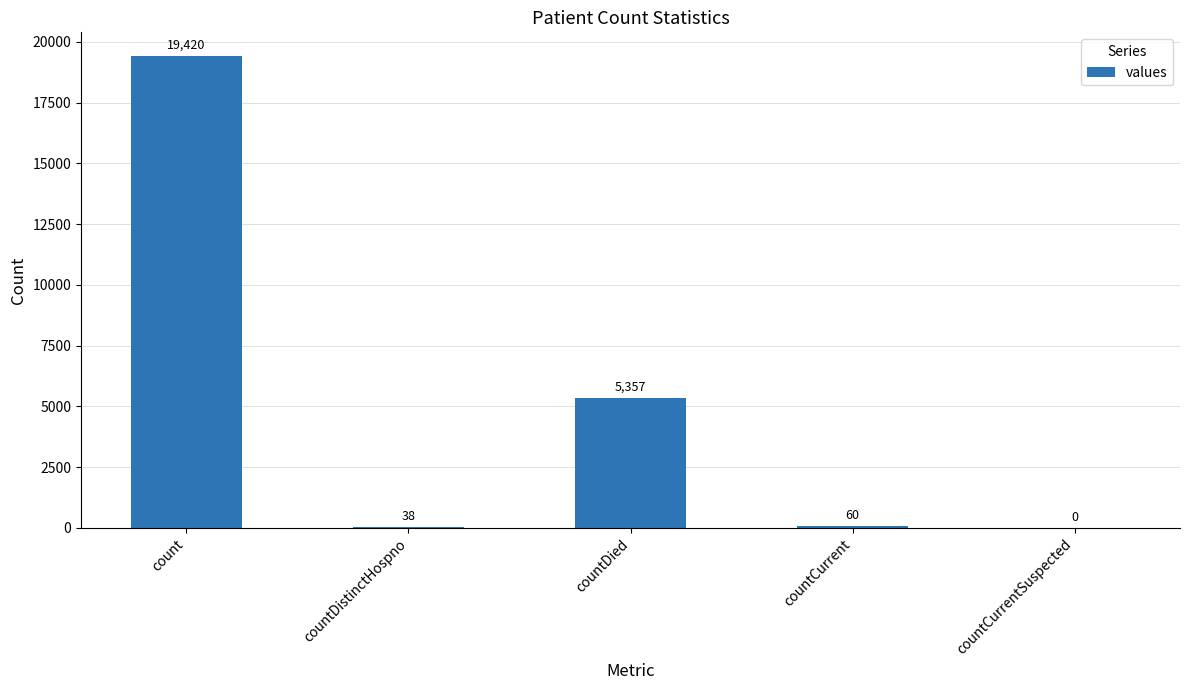

What is the approximate value at countCurrent, to the nearest 10?

60